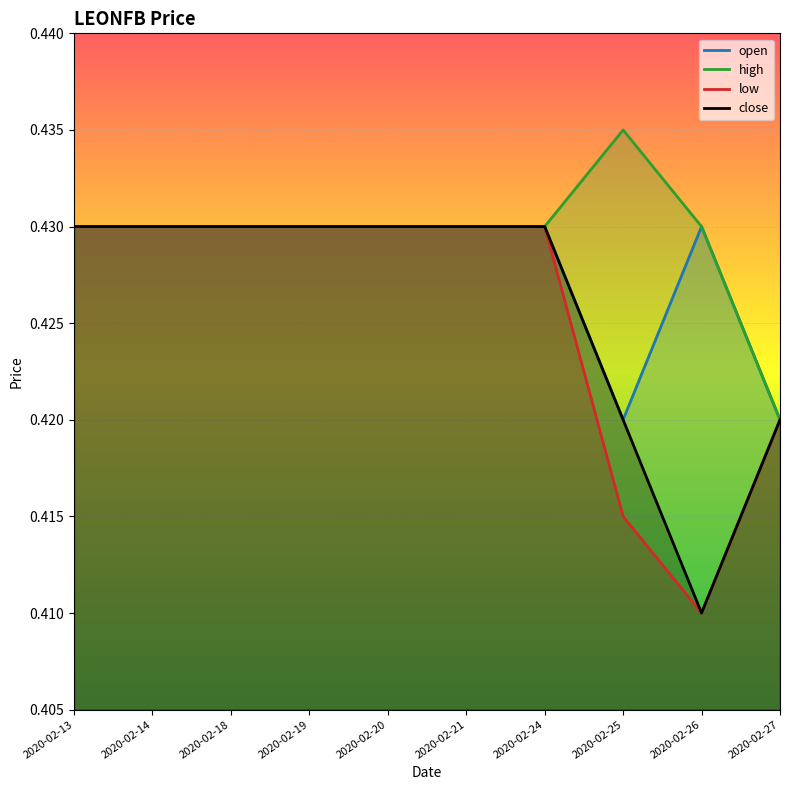

True or false: high has more than 2 points higher than both neighbors.

False